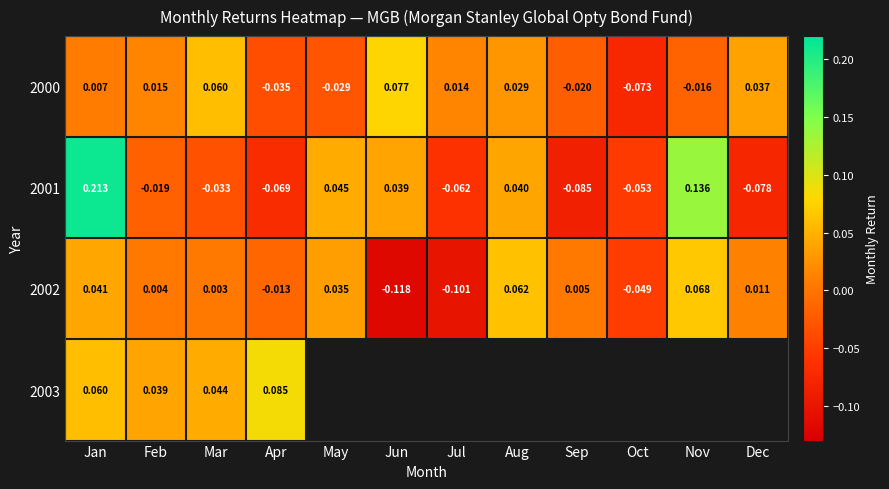

Is the value of 2000 at Jan greater than the value of 2001 at Mar?

Yes